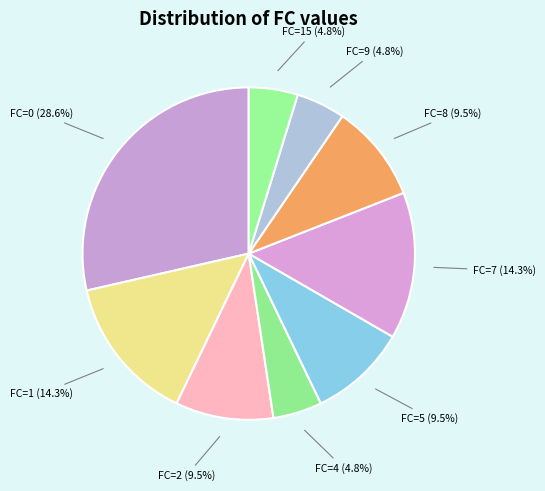

Combined, do FC=15 (4.8%) and FC=1 (14.3%) account for over 50%?

No